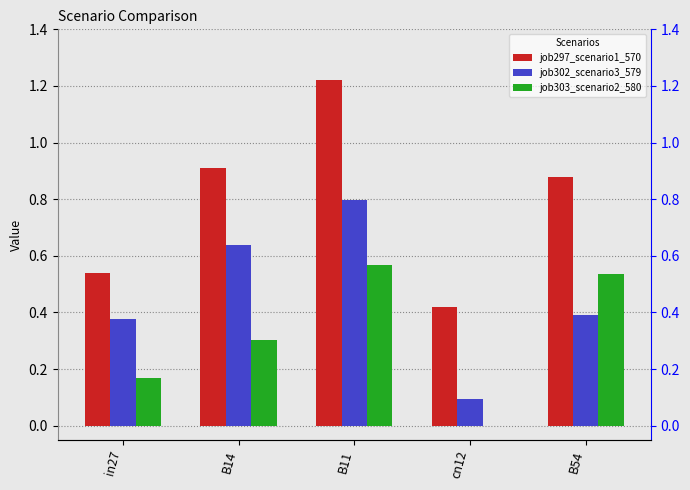

What is the difference between the maximum and second lowest values in the job297_scenario1_570 series?

0.7